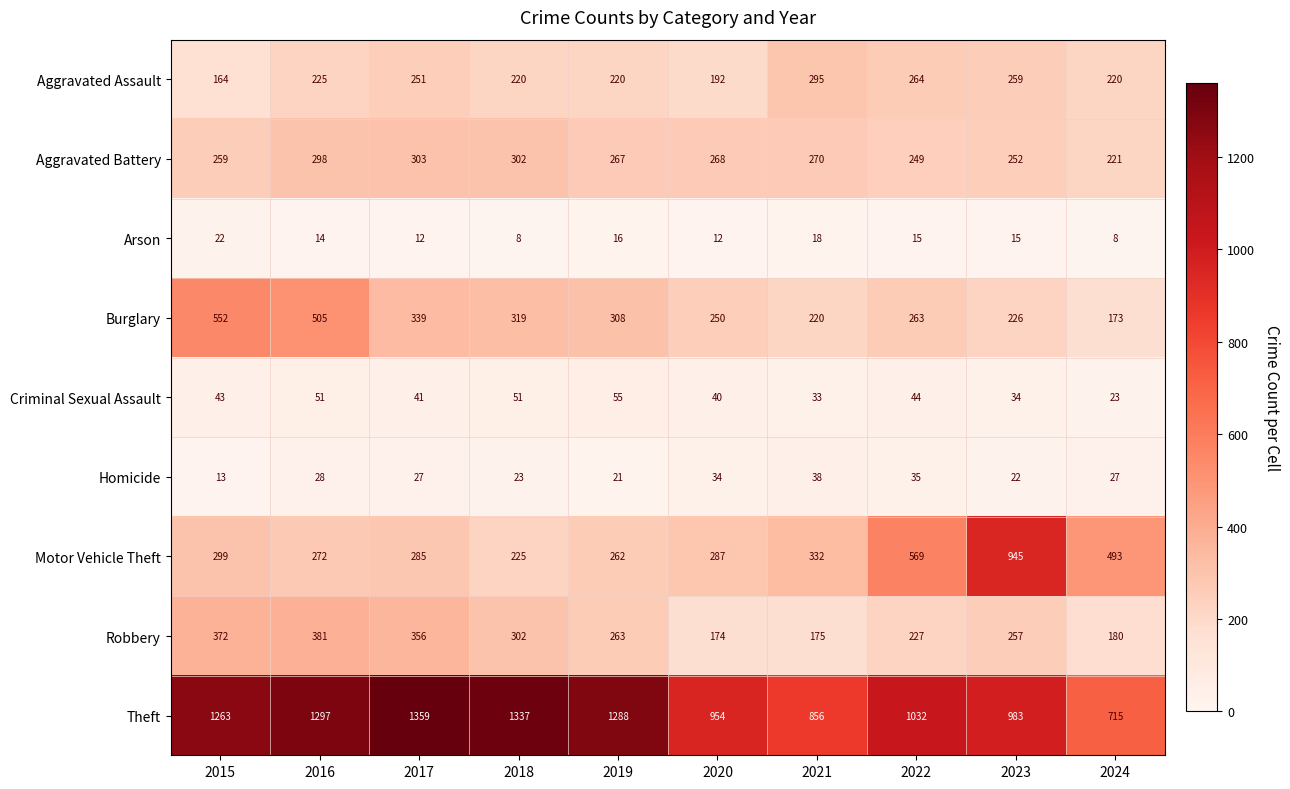

What is the difference between the Arson values at 2018 and 2020?

4